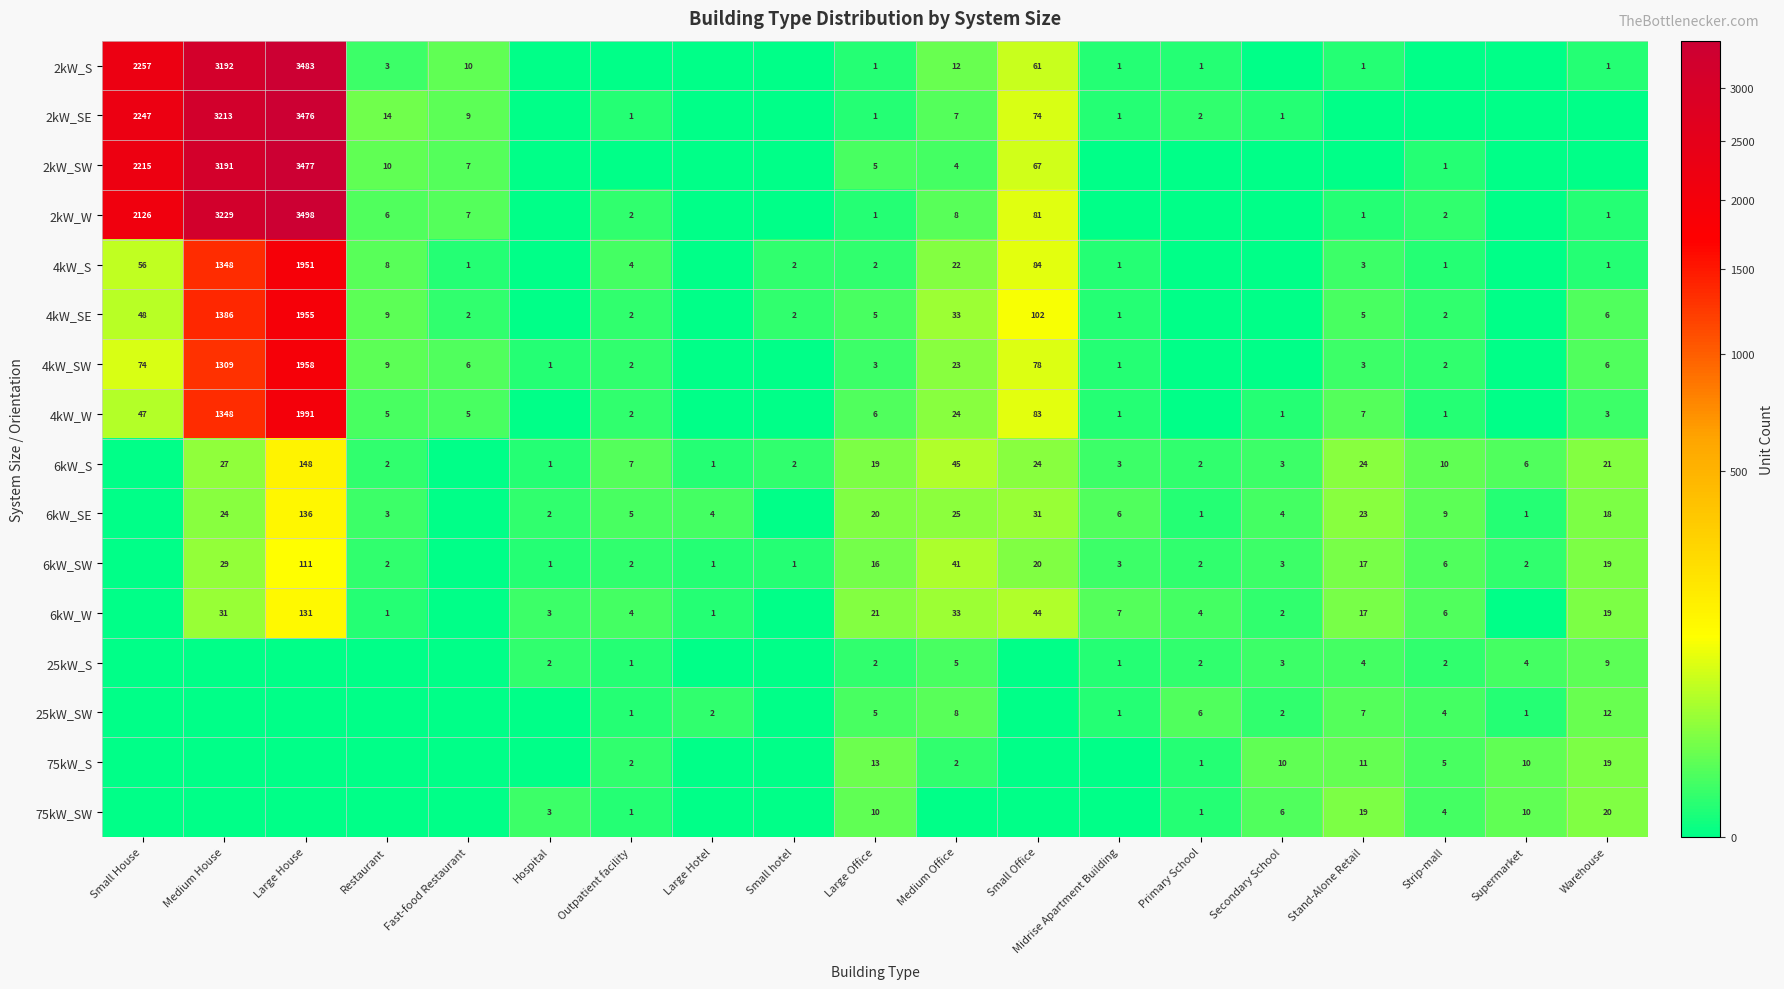

The value of 6kW_S at Supermarket is 6. True or false?

True